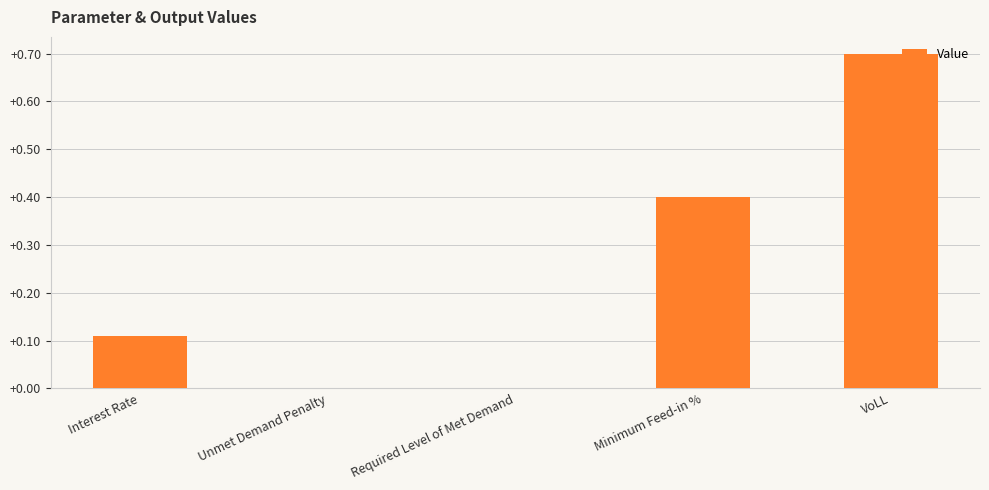

Which has a higher value, Interest Rate or Required Level of Met Demand?

Interest Rate